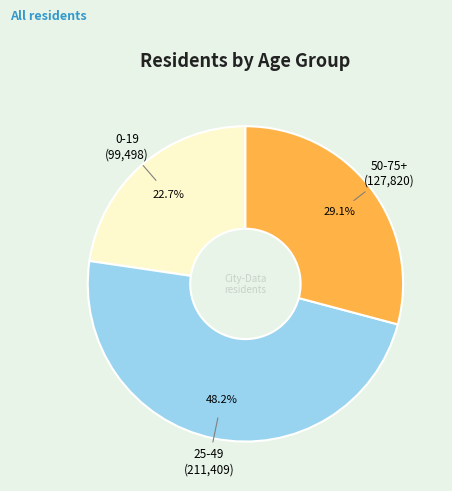

To the nearest percent, what percentage of the pie is 0-19?

23%